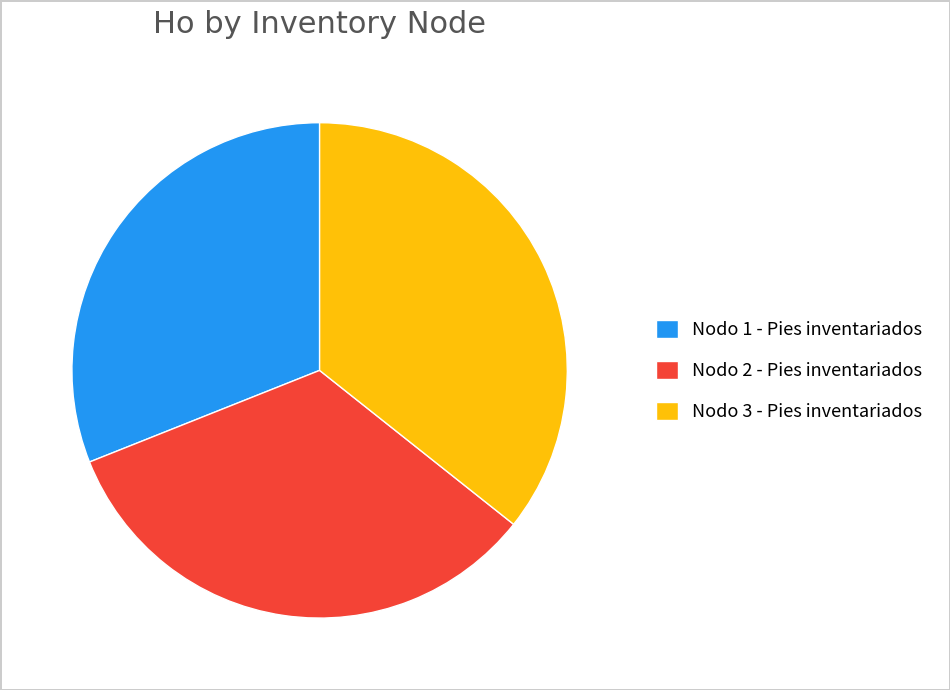

Is the sum of Nodo 3 - Pies inventariados and Nodo 2 - Pies inventariados greater than half?

Yes